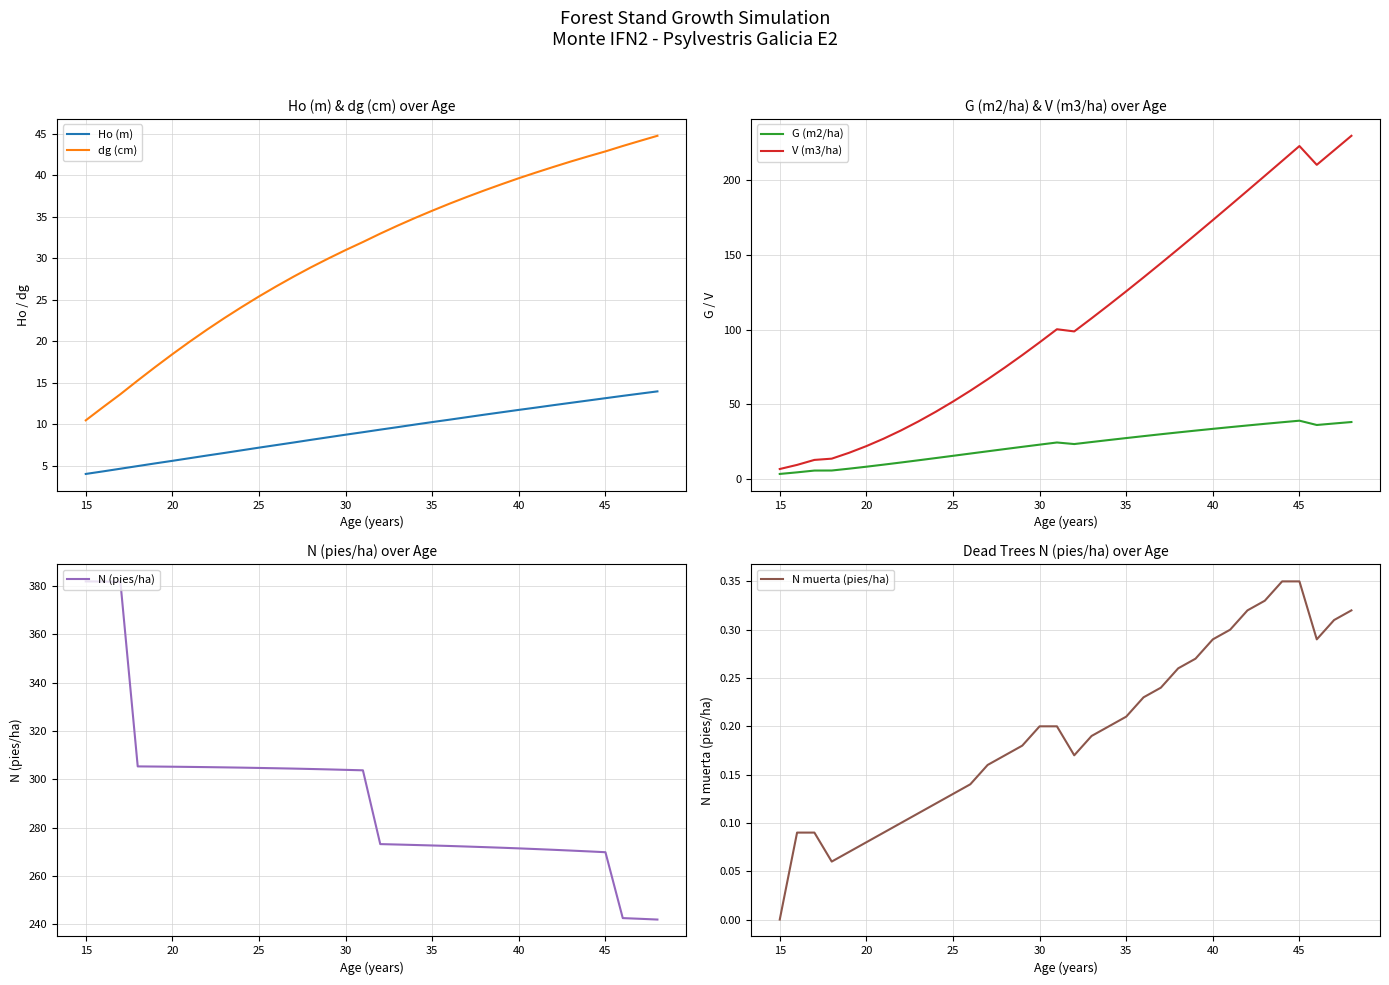

List the series in order of their peak value, lowest first.

N muerta (pies/ha), Ho (m), G (m2/ha), dg (cm), V (m3/ha), N (pies/ha)